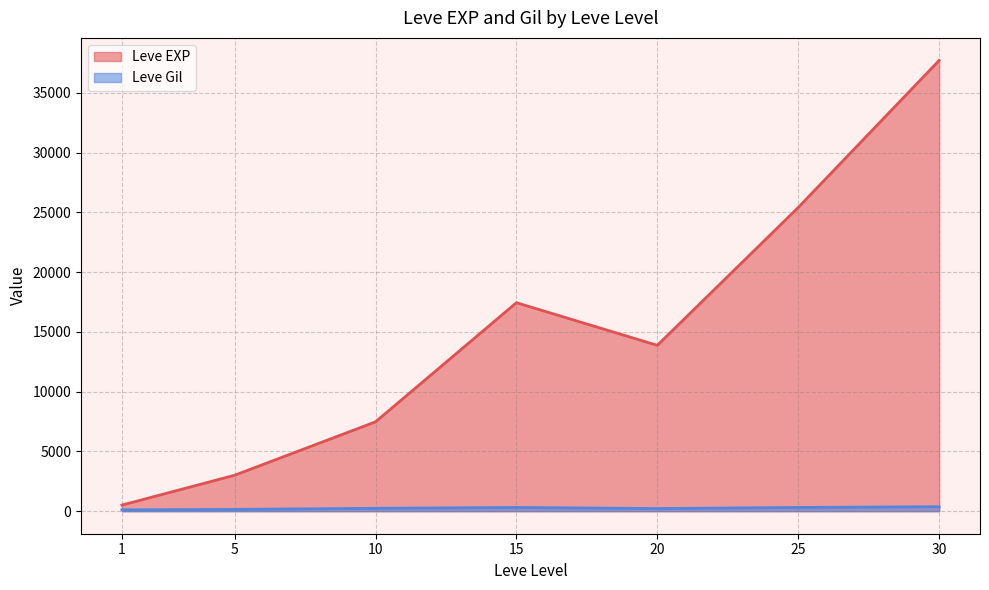

What is the sum of the Leve EXP values at 10 and 30?

45190.0